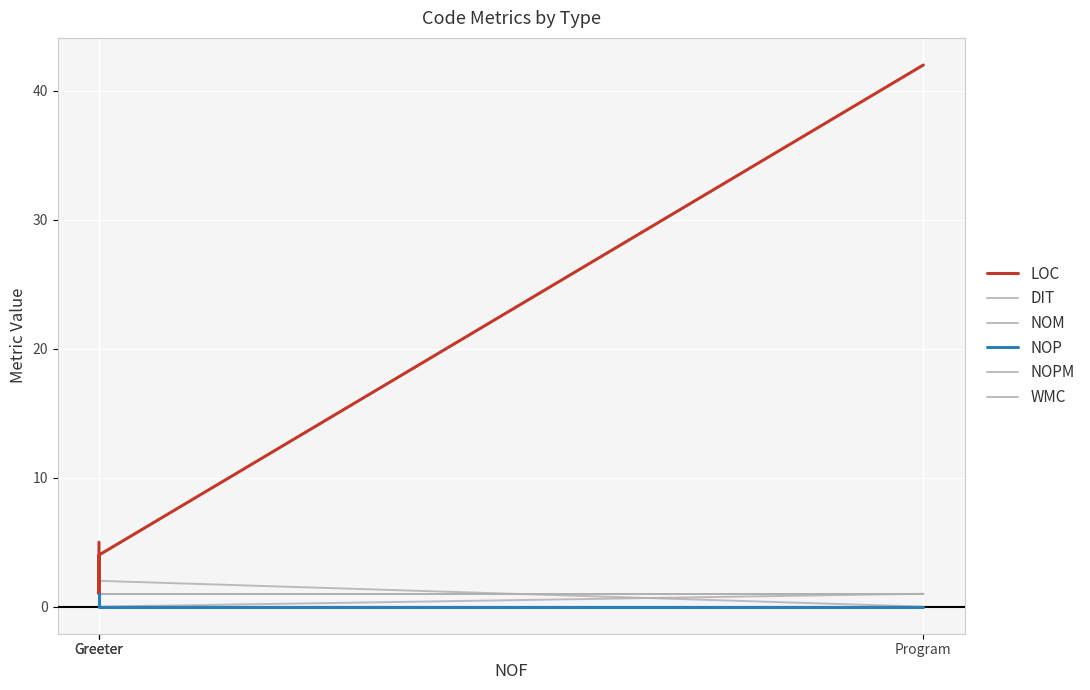

Rank the series by their maximum value, from highest to lowest.

LOC, DIT, NOM, NOP, NOPM, WMC